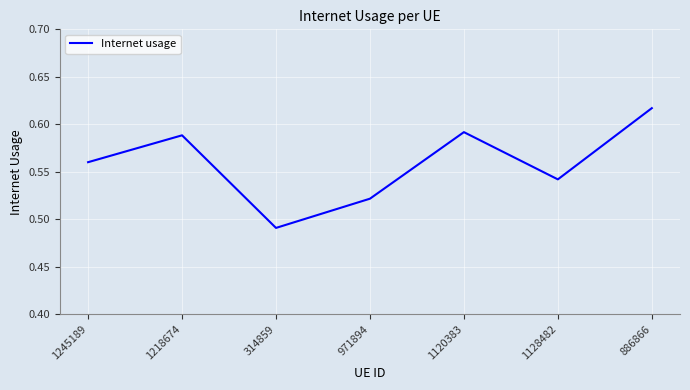

At which category does the data reach its first local valley?

314859